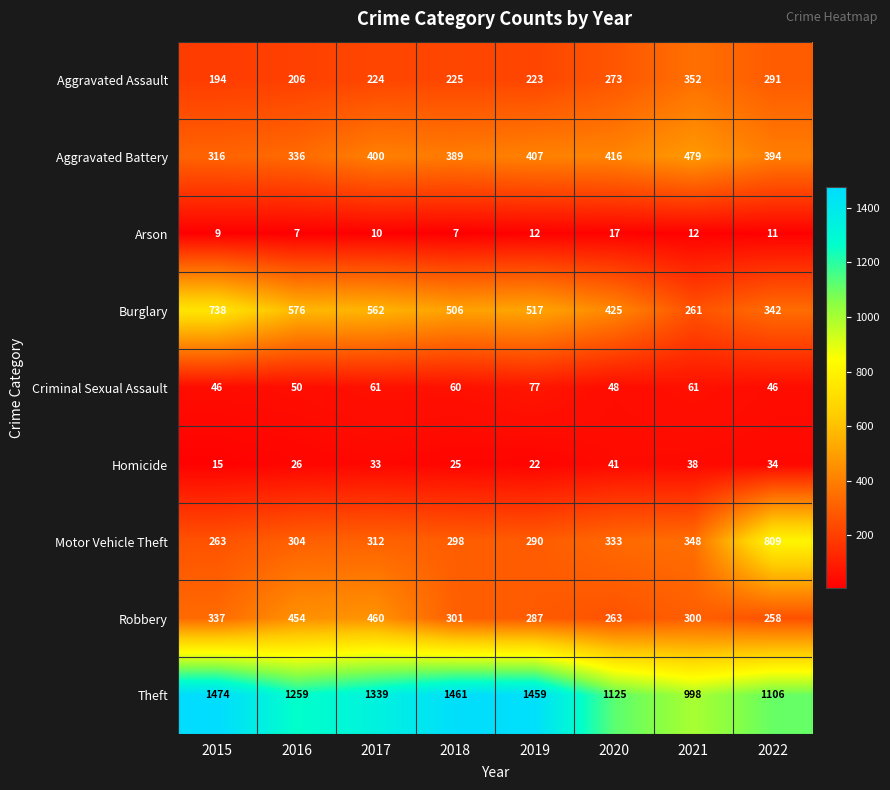

The value of Burglary at 2019 is 117. True or false?

False